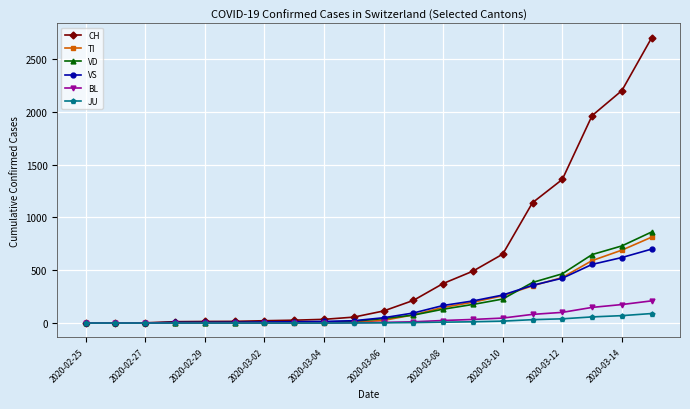

Which series has the largest range (max minus min)?

CH